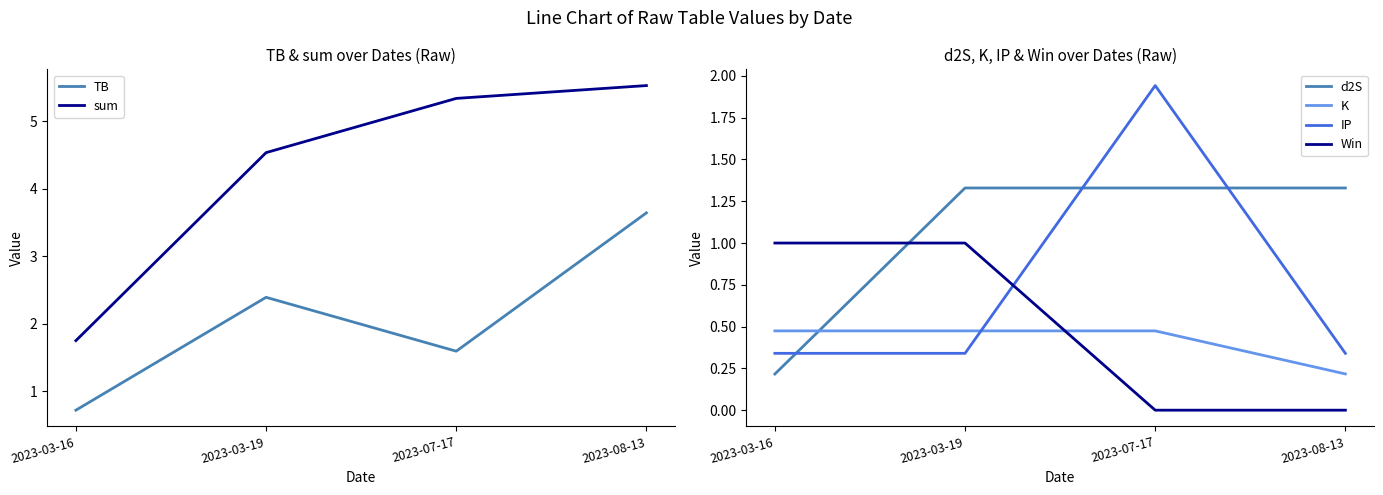

Reading right to left, transcribe all the data shown in this chart.

TB: 3.6	1.6	2.4	0.7
sum: 5.5	5.3	4.5	1.7
d2S: 1.3	1.3	1.3	0.2
K: 0.2	0.5	0.5	0.5
IP: 0.3	1.9	0.3	0.3
Win: 0.0	0.0	1.0	1.0